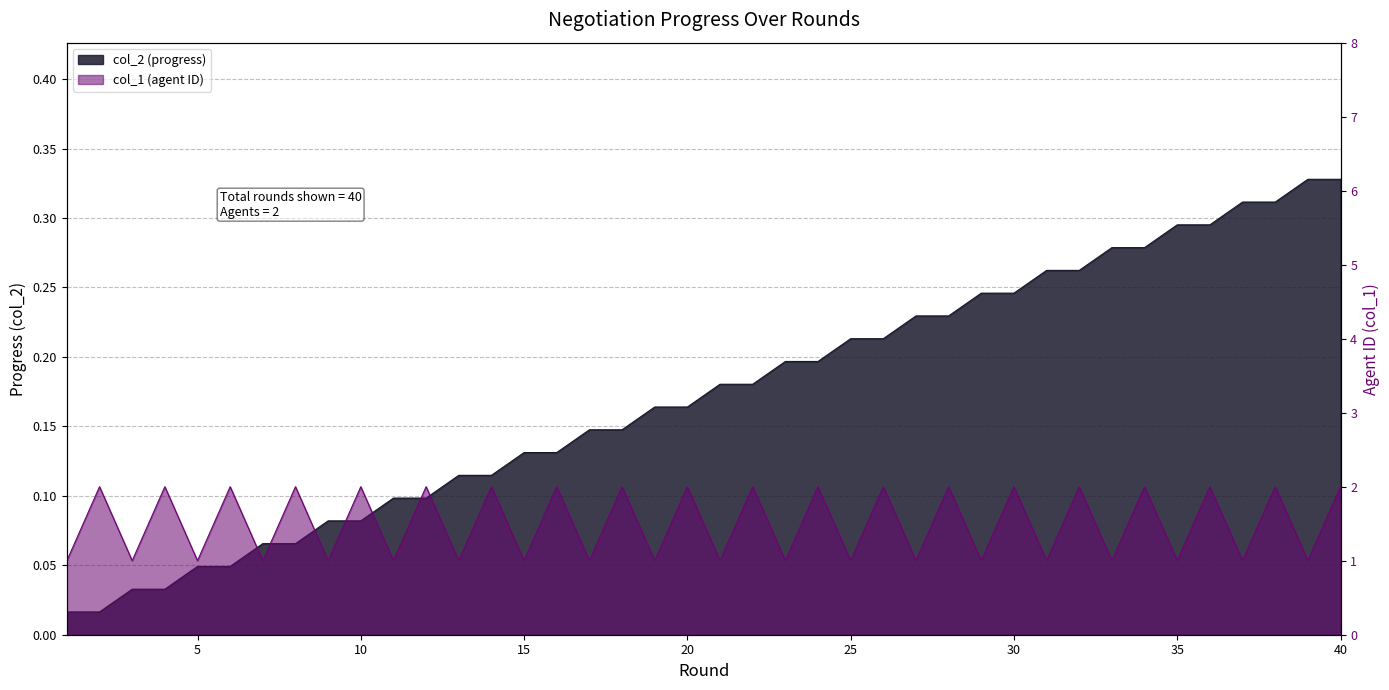

At 27, list the series in order from smallest to largest.

col_2, col_1